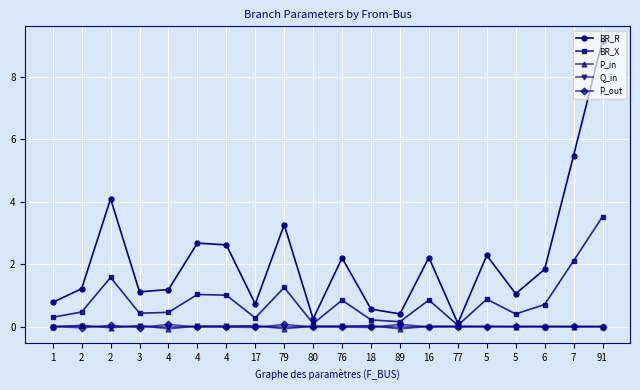

How many interior local peaks does the BR_R series have?

6